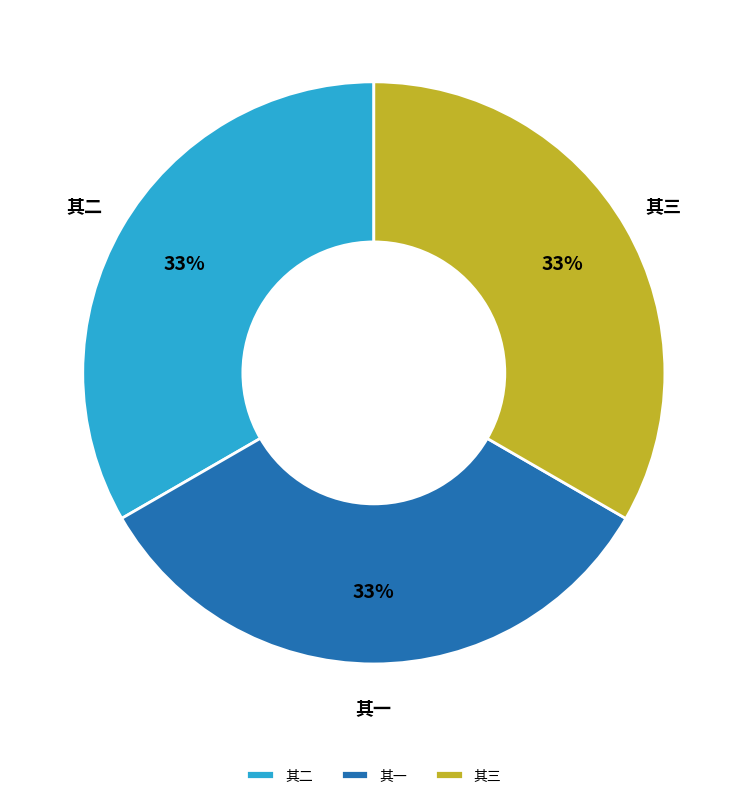

To the nearest percent, what percentage of the pie is 其二?

33%